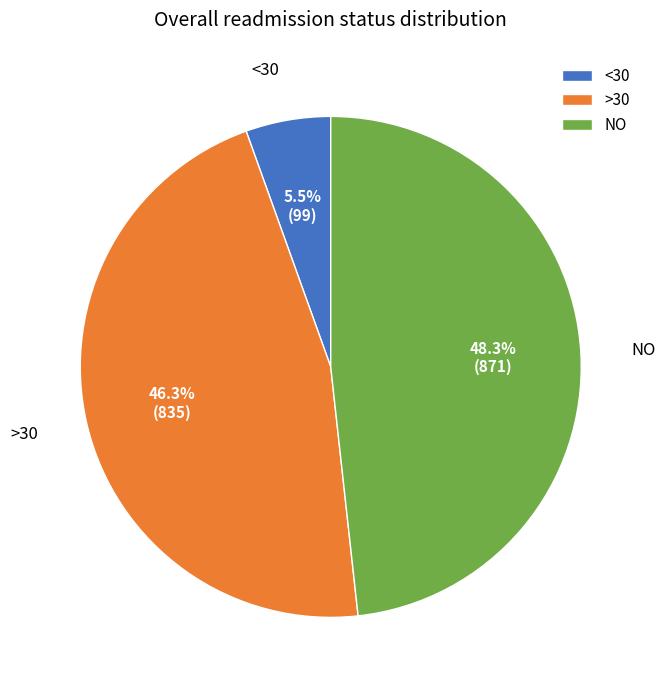

Does <30 represent more than half of the total?

No